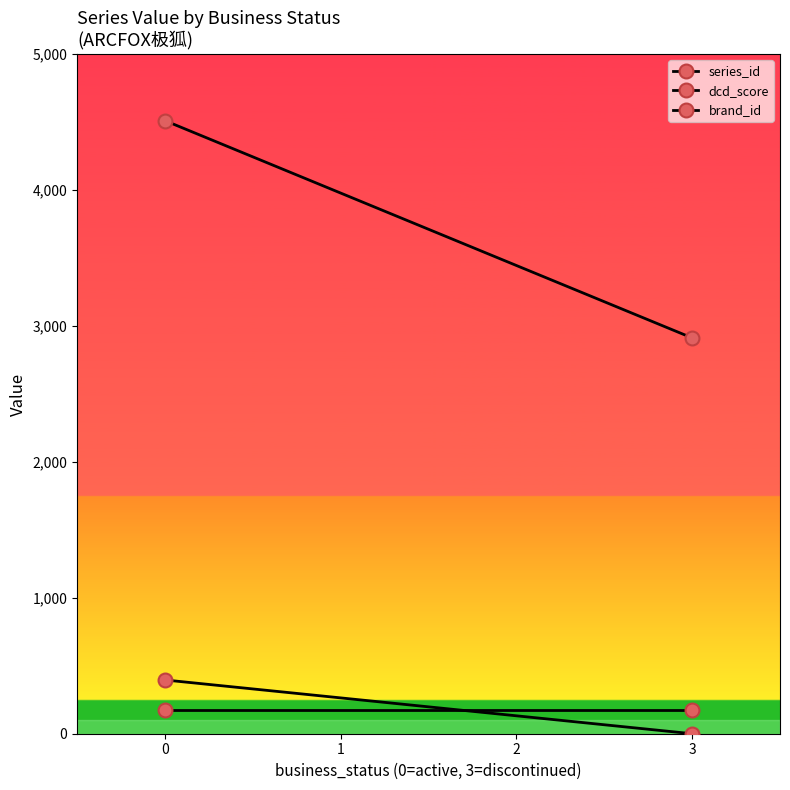

What are all the series names shown in the legend?

series_id, dcd_score, brand_id